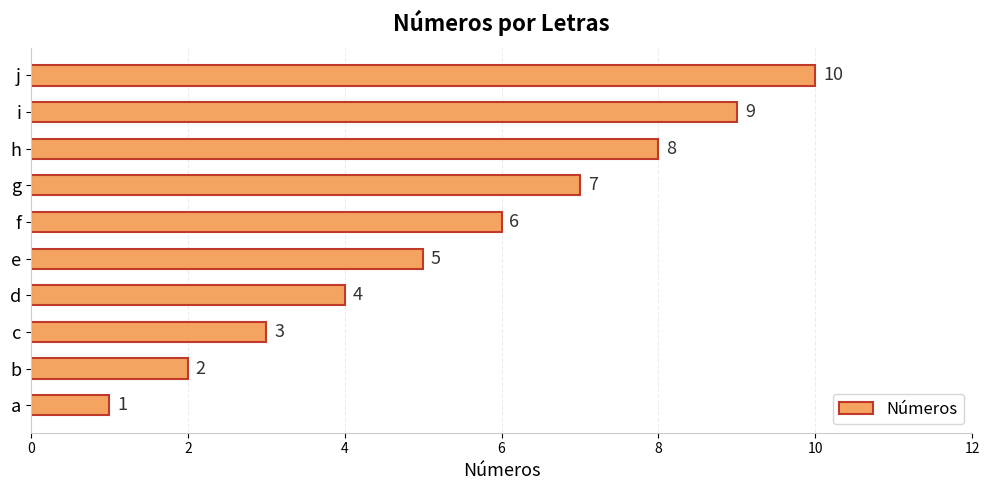

Count the values in the range 3 to 8.

6